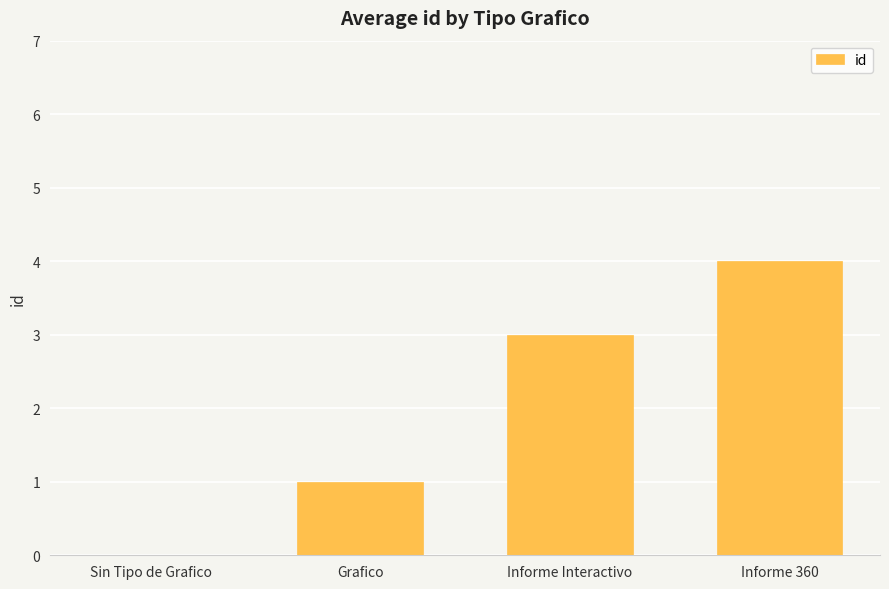

How many categories are shown in the chart?

4